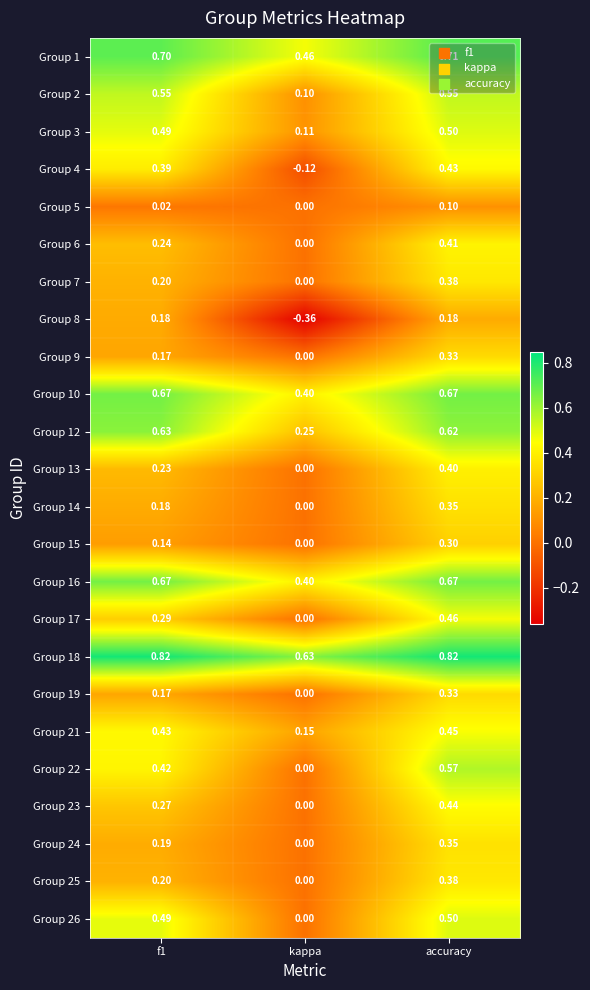

At which category is the sum across all series the highest?

accuracy